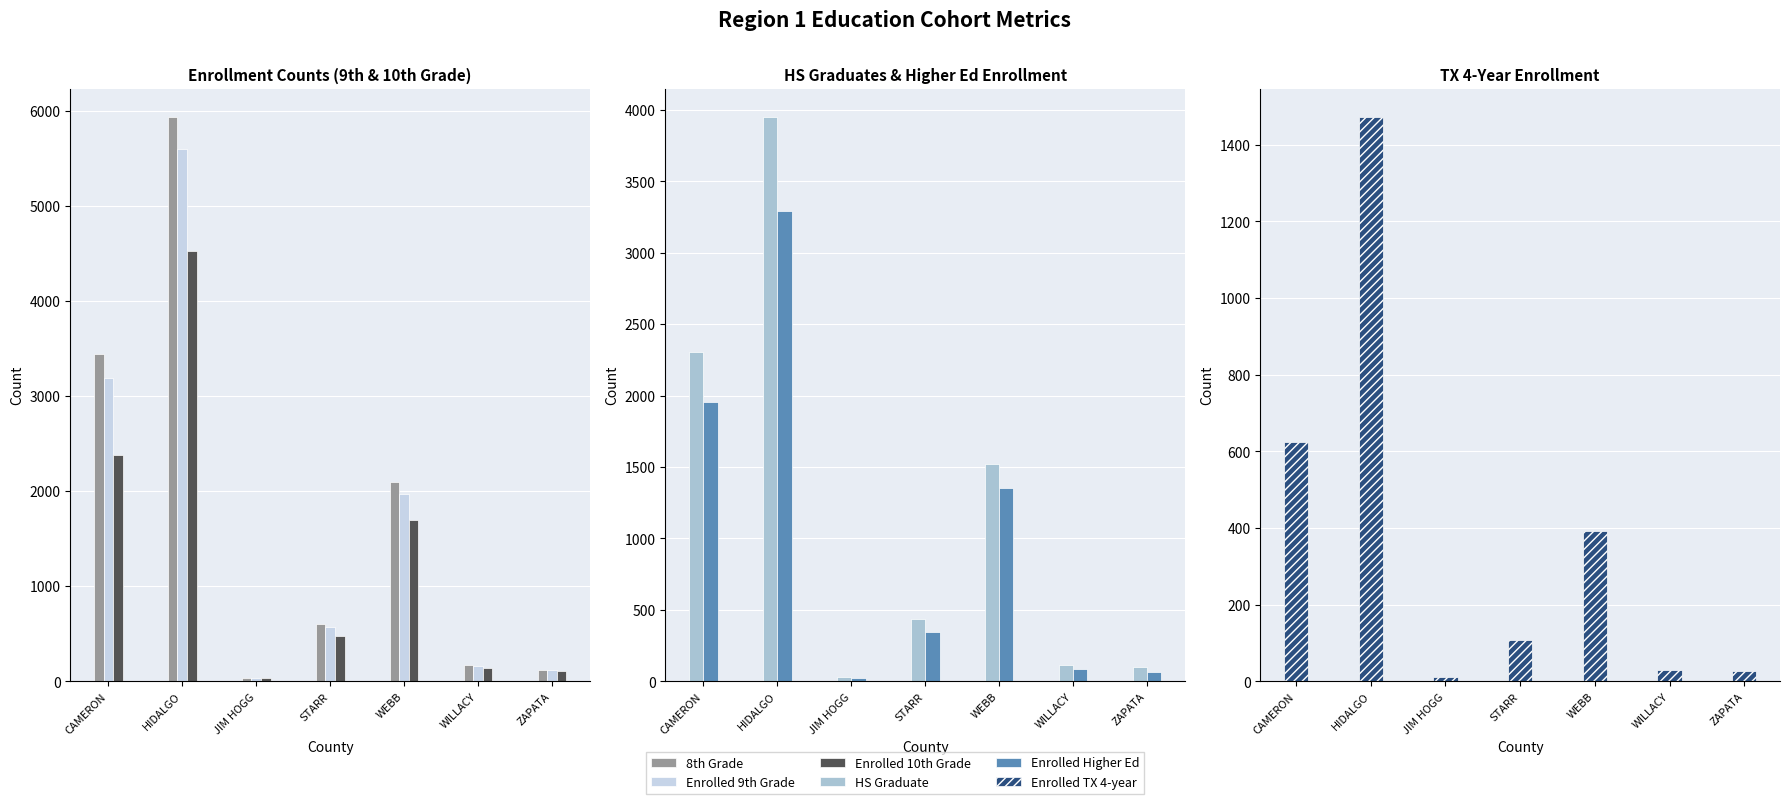

What are all the series names shown in the legend?

8th Grade, Enrolled 9th Grade, Enrolled 10th Grade, HS Graduate, Enrolled Higher Ed, Enrolled TX 4-year